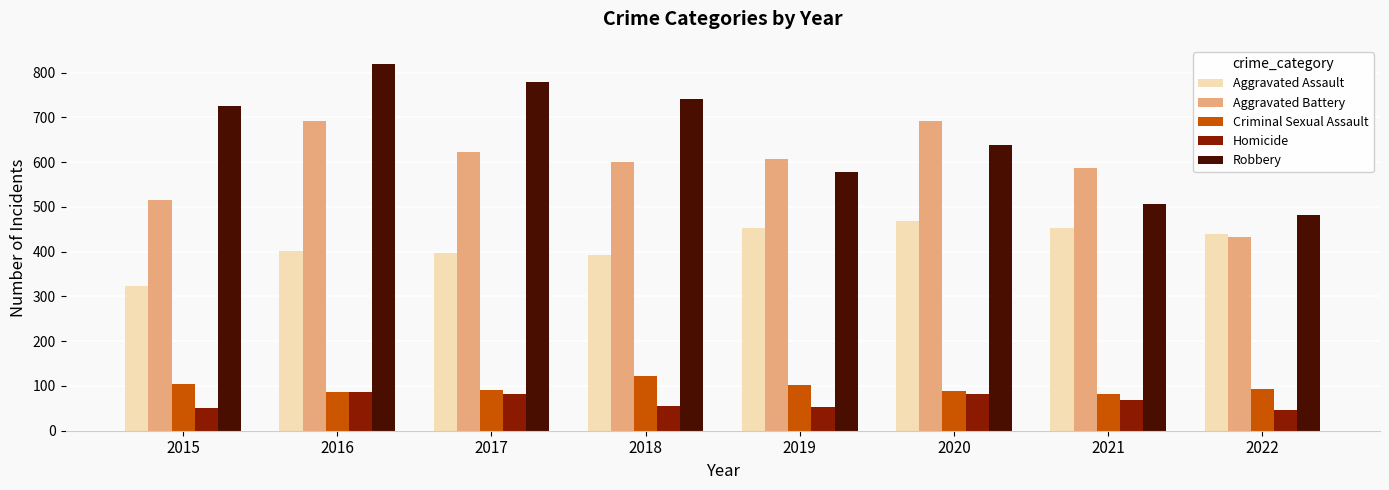

Read the Aggravated Assault value at 2020, to the nearest 5.

470